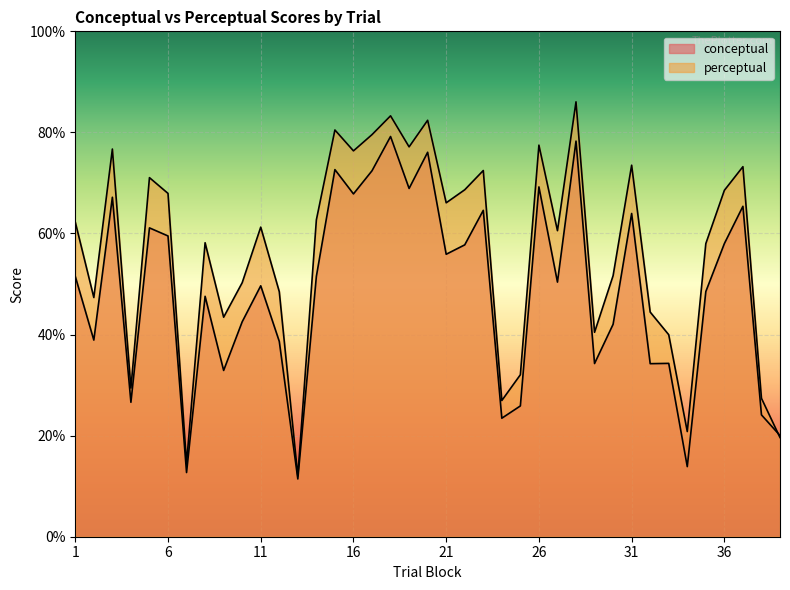

How many values in the perceptual series exceed 61?

20